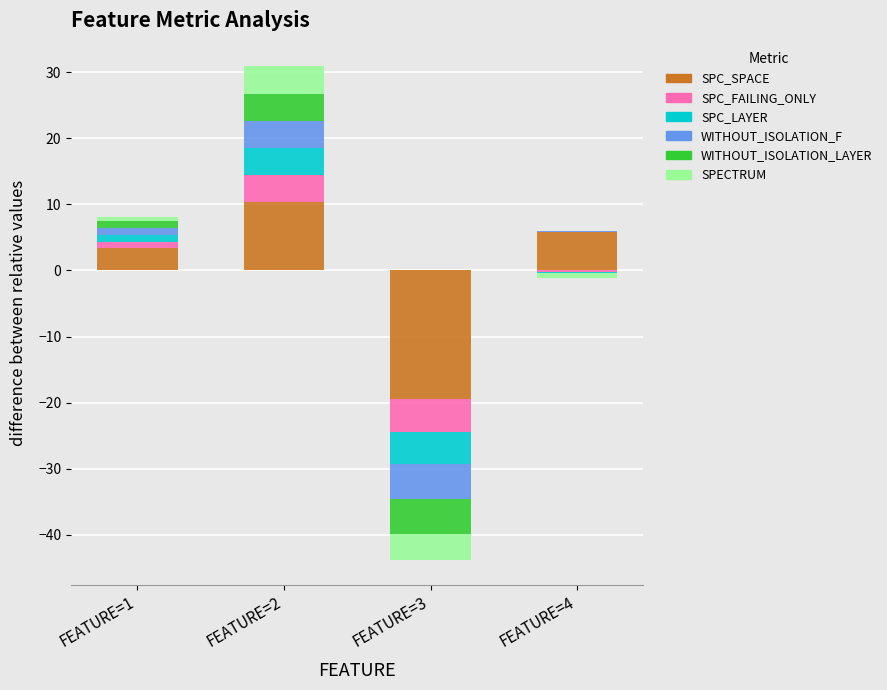

How many values in SPC_LAYER are above zero?

2